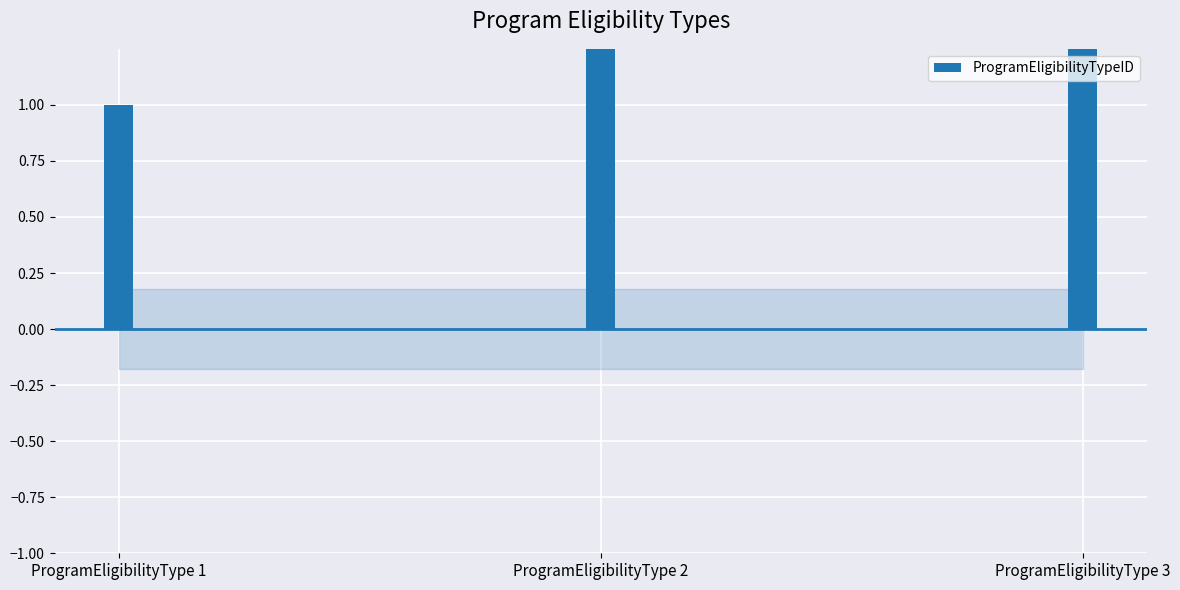

How many values are between 1 and 3?

3